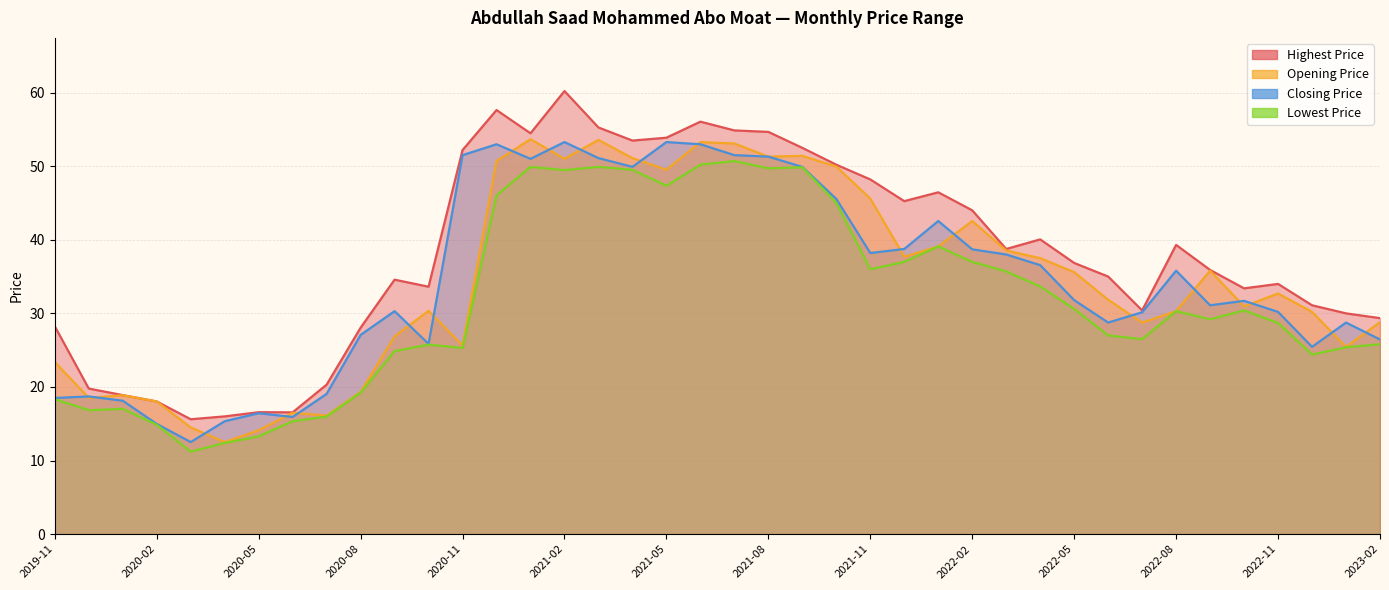

Reading left to right, extract all data points from this chart.

Opening Price: 2019-11=23.4	2019-12=18.5	2020-01=18.9	2020-02=18.0	2020-03=14.5	2020-04=12.5	2020-05=14.1	2020-06=16.5	2020-07=16.1	2020-08=19.3	2020-09=26.9	2020-10=30.4	2020-11=25.6	2020-12=50.7	2021-01=53.7	2021-02=51.0	2021-03=53.6	2021-04=51.1	2021-05=49.5	2021-06=53.3	2021-07=53.1	2021-08=51.3	2021-09=51.4	2021-10=50.0	2021-11=45.6	2021-12=37.7	2022-01=39.1	2022-02=42.5	2022-03=38.5	2022-04=37.5	2022-05=35.6	2022-06=31.9	2022-07=28.8	2022-08=30.3	2022-09=35.8	2022-10=30.9	2022-11=32.7	2022-12=30.2	2023-01=25.4	2023-02=28.8
Highest Price: 2019-11=28.2	2019-12=19.8	2020-01=18.9	2020-02=18.0	2020-03=15.6	2020-04=16.0	2020-05=16.6	2020-06=16.6	2020-07=20.3	2020-08=28.1	2020-09=34.6	2020-10=33.6	2020-11=52.2	2020-12=57.6	2021-01=54.5	2021-02=60.2	2021-03=55.3	2021-04=53.5	2021-05=53.9	2021-06=56.0	2021-07=54.9	2021-08=54.7	2021-09=52.5	2021-10=50.2	2021-11=48.2	2021-12=45.2	2022-01=46.5	2022-02=44.0	2022-03=38.8	2022-04=40.0	2022-05=36.9	2022-06=35.0	2022-07=30.4	2022-08=39.3	2022-09=35.9	2022-10=33.4	2022-11=34.0	2022-12=31.1	2023-01=30.0	2023-02=29.4
Closing Price: 2019-11=18.5	2019-12=18.7	2020-01=18.1	2020-02=15.0	2020-03=12.5	2020-04=15.3	2020-05=16.4	2020-06=15.9	2020-07=19.1	2020-08=27.1	2020-09=30.3	2020-10=25.9	2020-11=51.5	2020-12=53.0	2021-01=51.0	2021-02=53.3	2021-03=51.1	2021-04=49.9	2021-05=53.3	2021-06=53.0	2021-07=51.5	2021-08=51.3	2021-09=49.9	2021-10=45.5	2021-11=38.2	2021-12=38.8	2022-01=42.5	2022-02=38.7	2022-03=38.0	2022-04=36.5	2022-05=31.8	2022-06=28.8	2022-07=30.1	2022-08=35.8	2022-09=31.1	2022-10=31.7	2022-11=30.2	2022-12=25.4	2023-01=28.8	2023-02=26.4
Lowest Price: 2019-11=18.3	2019-12=16.8	2020-01=17.0	2020-02=14.9	2020-03=11.2	2020-04=12.4	2020-05=13.3	2020-06=15.3	2020-07=16.0	2020-08=19.2	2020-09=24.9	2020-10=25.8	2020-11=25.3	2020-12=46.0	2021-01=49.9	2021-02=49.5	2021-03=49.9	2021-04=49.5	2021-05=47.3	2021-06=50.2	2021-07=50.7	2021-08=49.7	2021-09=49.9	2021-10=45.0	2021-11=36.0	2021-12=37.0	2022-01=39.1	2022-02=37.0	2022-03=35.7	2022-04=33.6	2022-05=30.6	2022-06=27.0	2022-07=26.5	2022-08=30.3	2022-09=29.2	2022-10=30.4	2022-11=28.7	2022-12=24.4	2023-01=25.4	2023-02=25.8